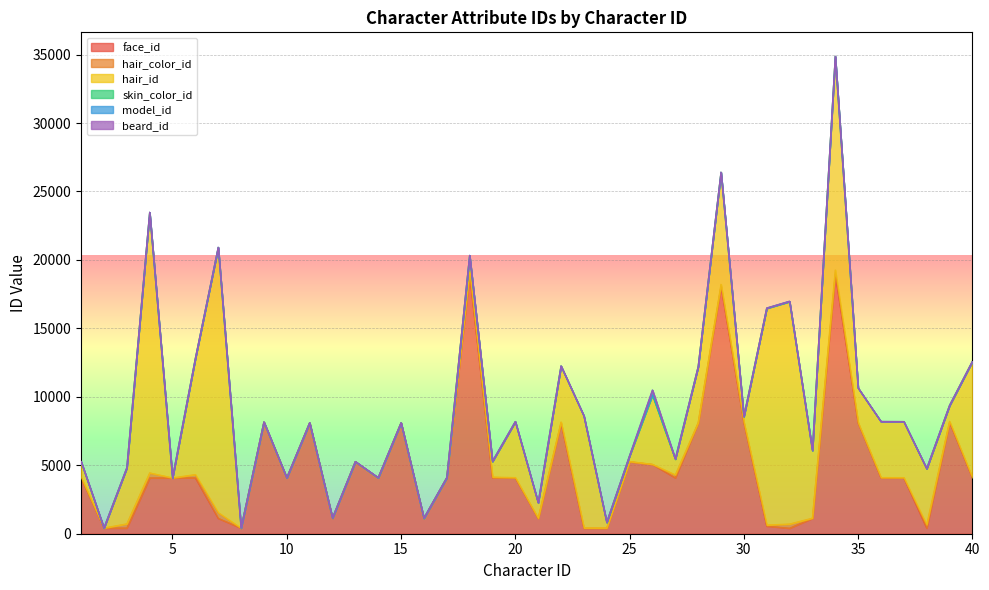

Rank the series by their maximum value, from highest to lowest.

hair_id, face_id, hair_color_id, model_id, skin_color_id, beard_id